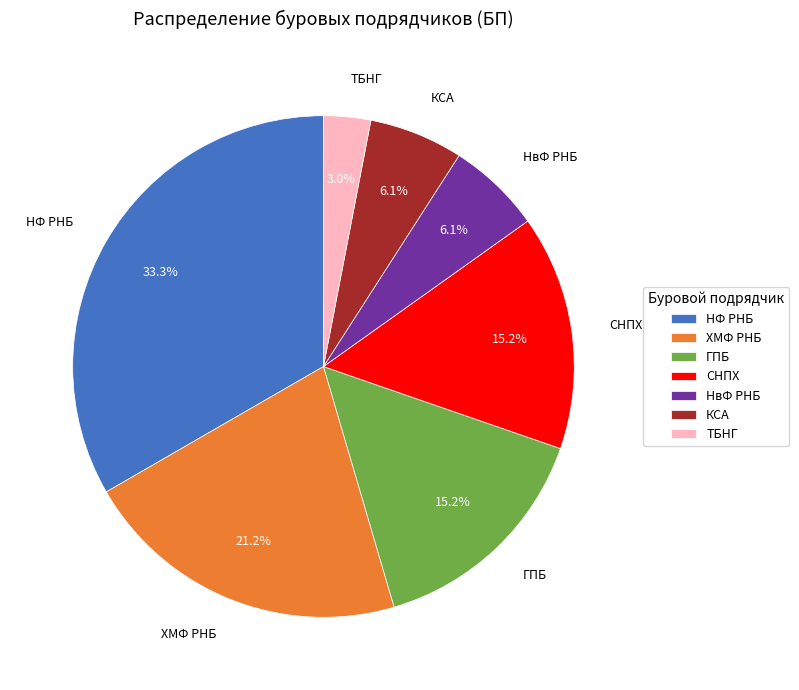

How many slices are in this pie chart?

7